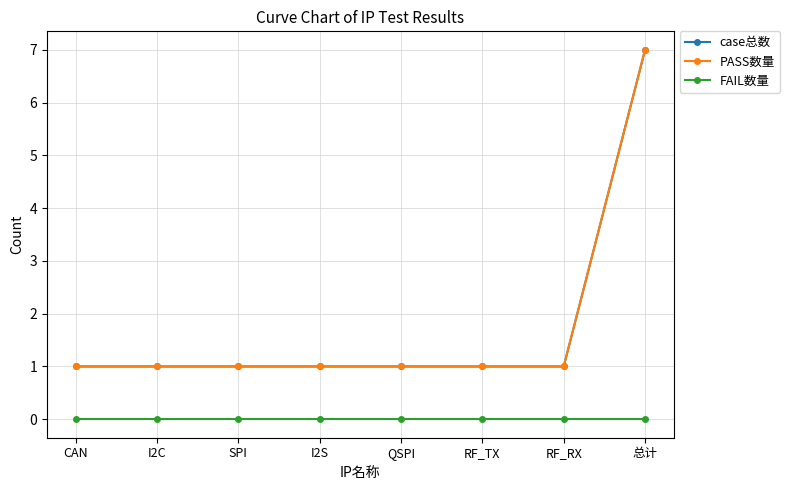

Reading left to right, extract all data points from this chart.

case总数: CAN=1	I2C=1	SPI=1	I2S=1	QSPI=1	RF_TX=1	RF_RX=1	总计=7
PASS数量: CAN=1	I2C=1	SPI=1	I2S=1	QSPI=1	RF_TX=1	RF_RX=1	总计=7
FAIL数量: CAN=0	I2C=0	SPI=0	I2S=0	QSPI=0	RF_TX=0	RF_RX=0	总计=0